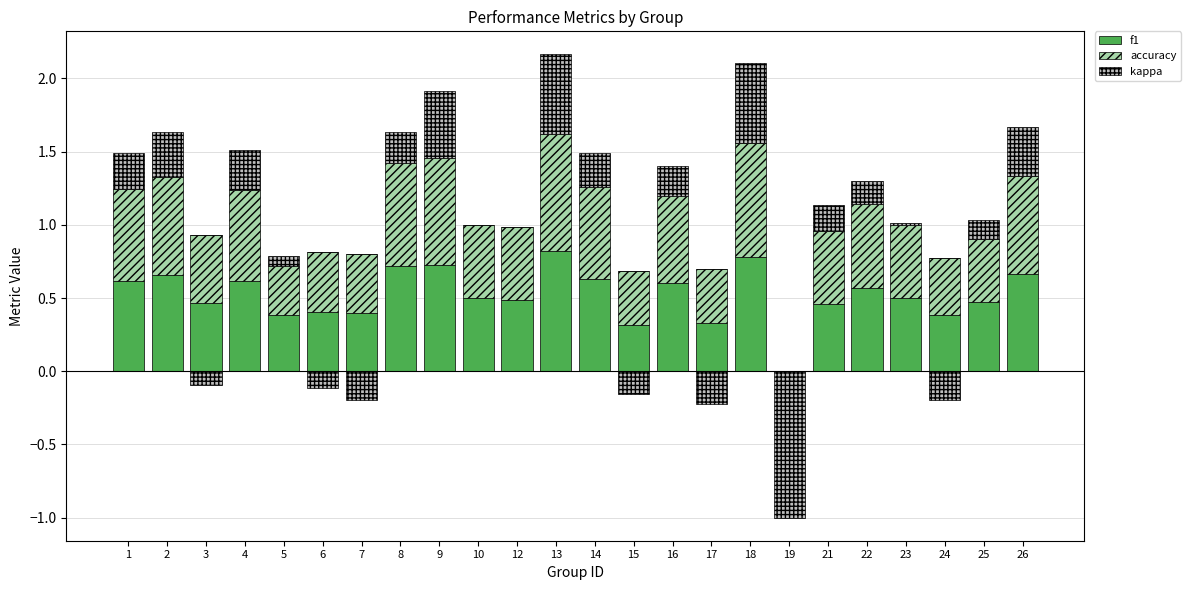

What is the average value of the kappa series?

0.2